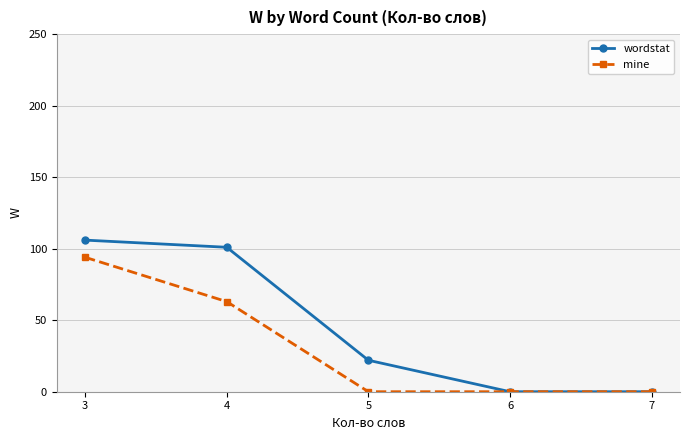

The value of wordstat at 6 is -57. True or false?

False